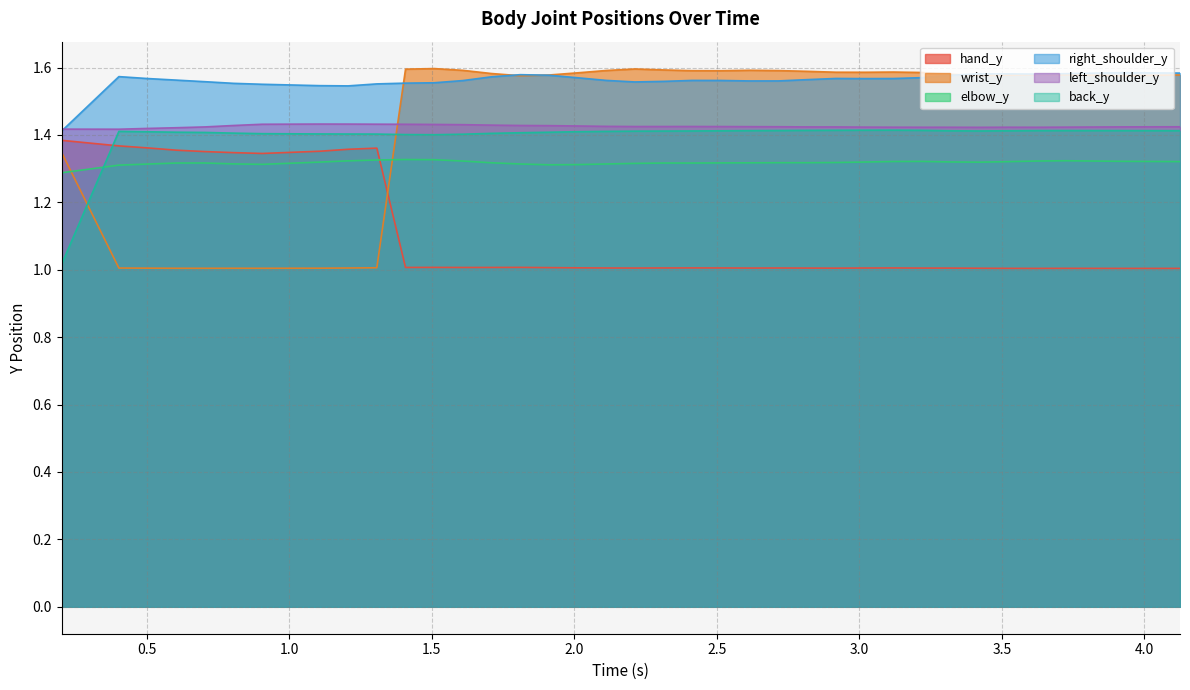

Where do hand_y and elbow_y first cross each other?

1.307227373123169 and 1.4079654216766357